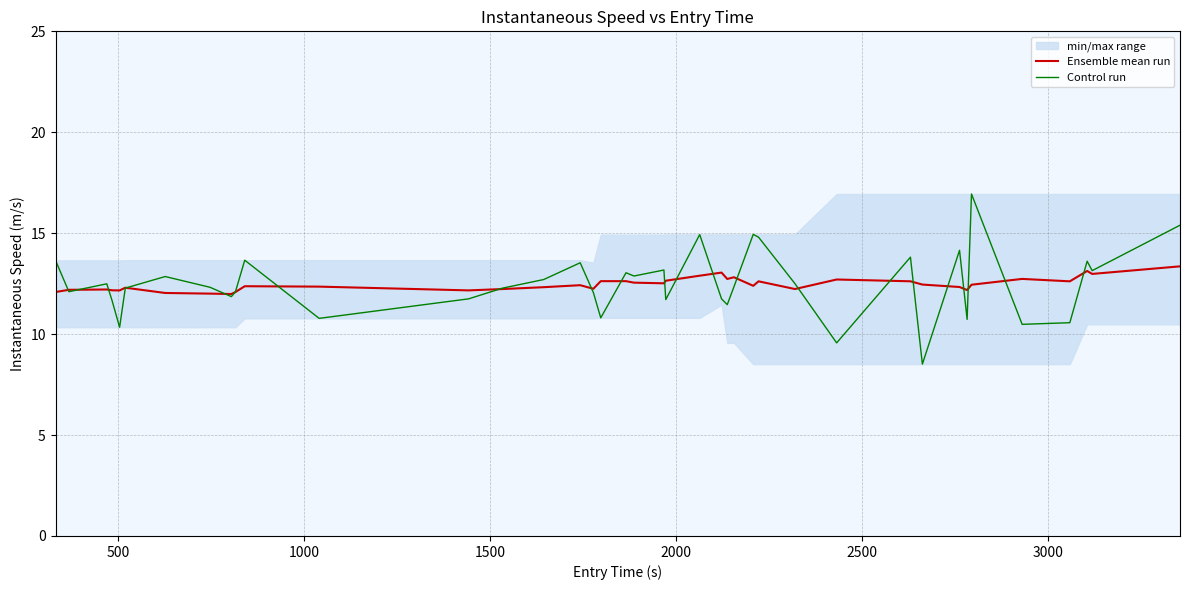

How many intersections are there between Control run and Ensemble mean run?

22